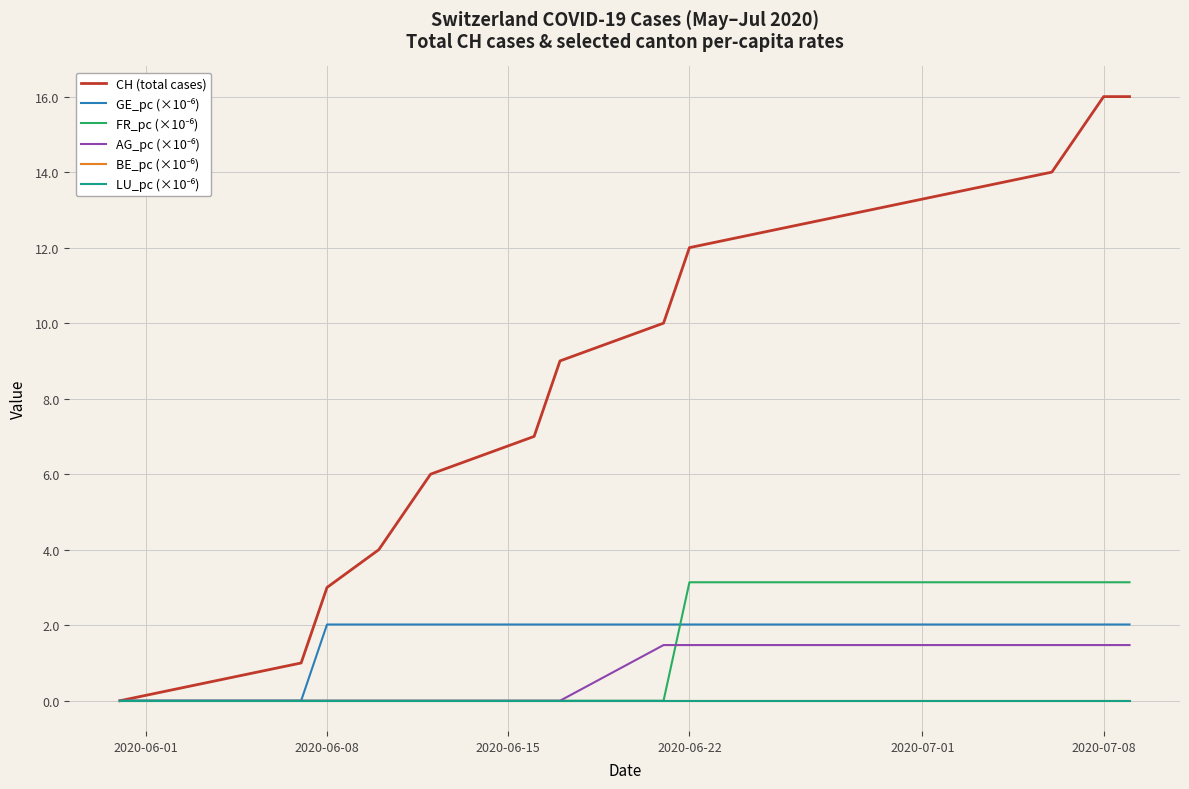

Does the chart display data point markers on the line(s)?

No